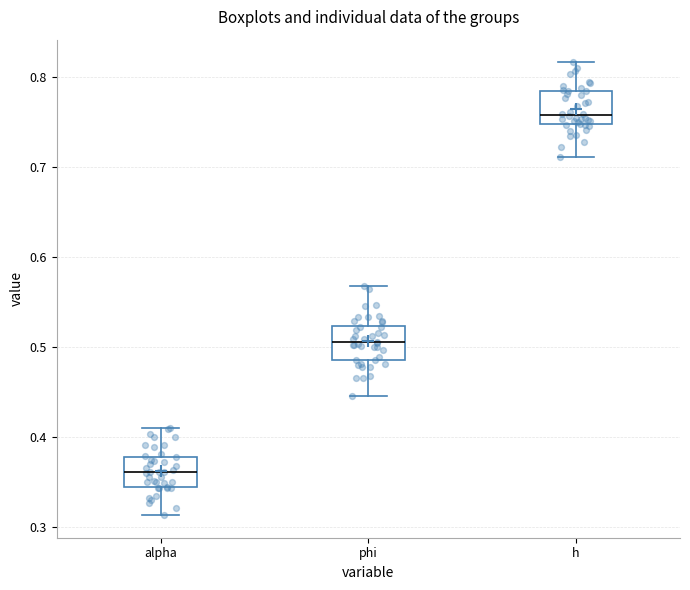

Reading left to right, read every box against the y-axis: the position of its median line, the range the box covers, and the ends of its whiskers. The values are not printed on the chart, so give them approximately, as read against the axis.

alpha: median 0.36, box 0.34 to 0.38, whiskers 0.31 to 0.41
phi: median 0.51, box 0.49 to 0.52, whiskers 0.45 to 0.57
h: median 0.76, box 0.75 to 0.78, whiskers 0.71 to 0.82